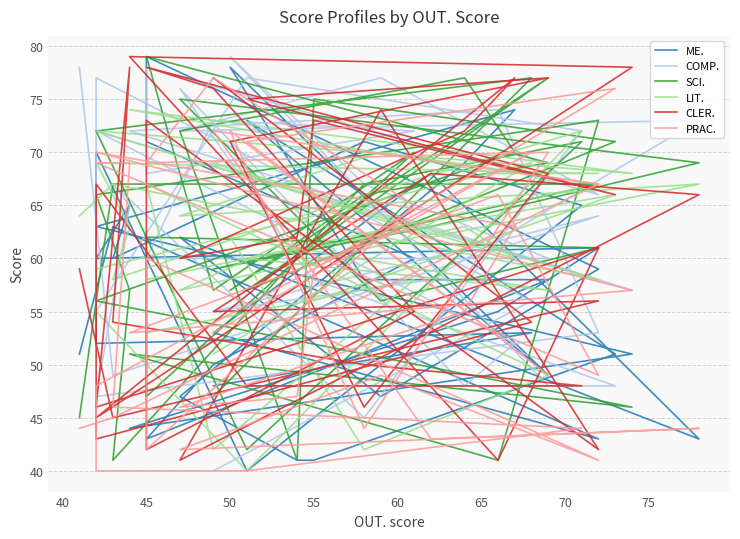

Between which two adjacent categories do LIT. and ME. first intersect?

45 and 50